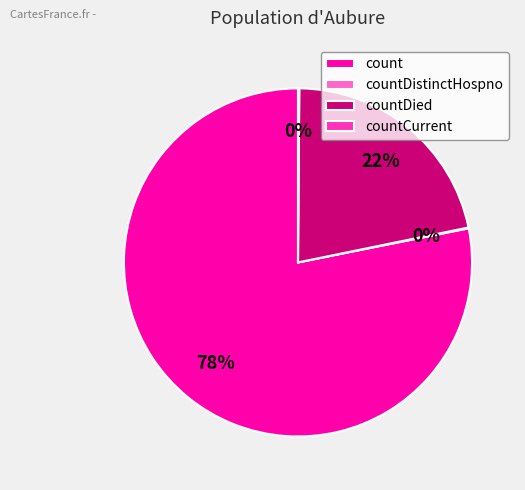

What is the ratio of the value at countDied to the value at count?

0.3